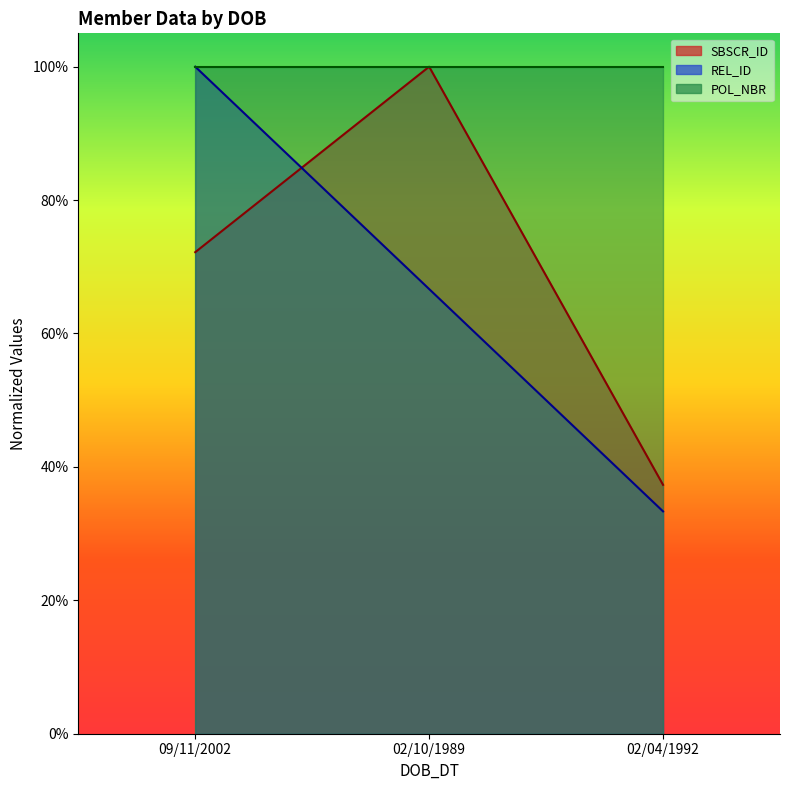

The REL_ID series shows 0.6 at 09/11/2002. True or false?

False